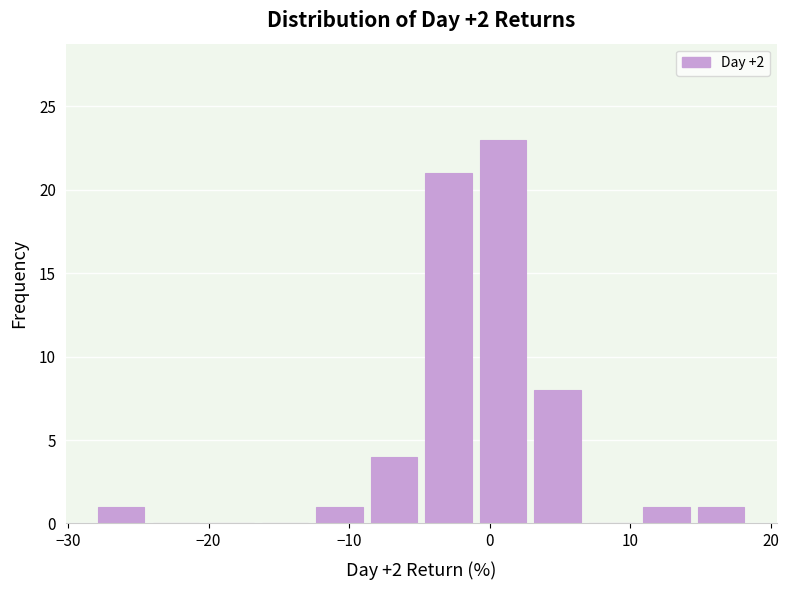

Read against the x-axis, roughly where is the centre of the tallest bar?

1